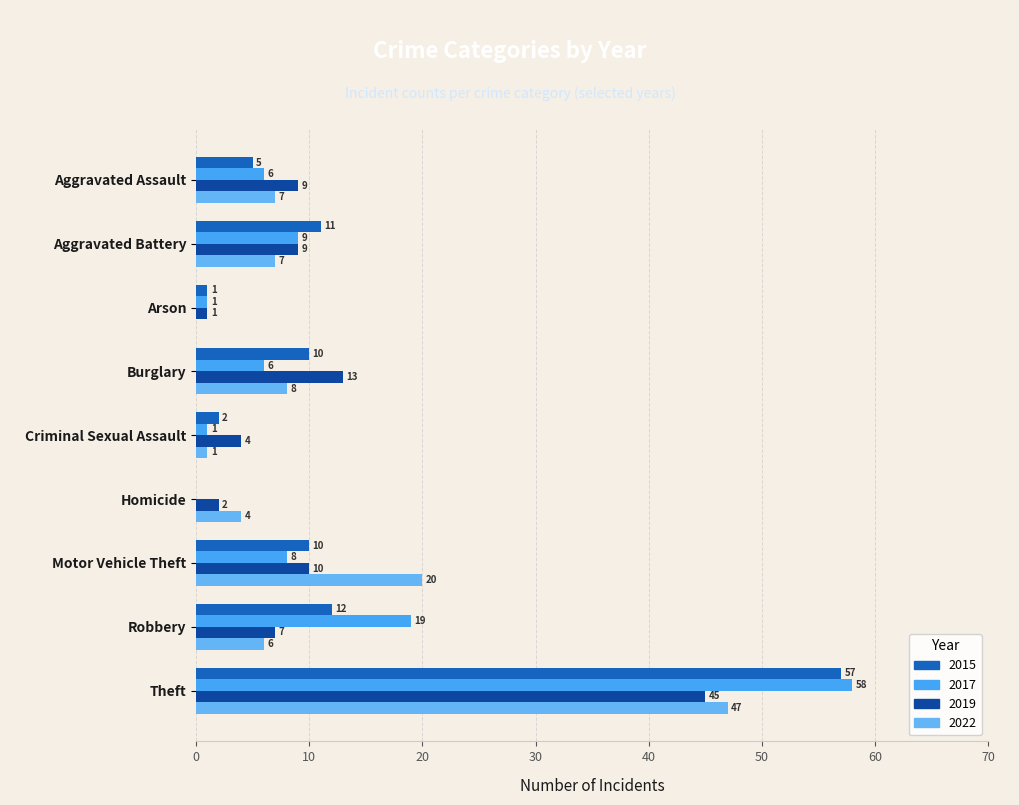

True or false: 2015 has a value of 10 at Motor Vehicle Theft.

True